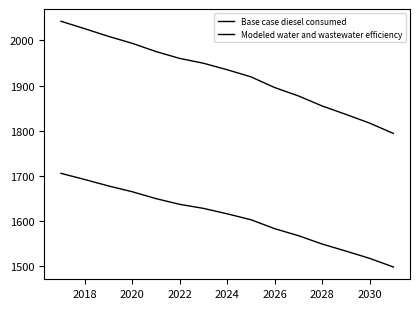

What is the average value of the Modeled water and wastewater efficiency series?

1607.7